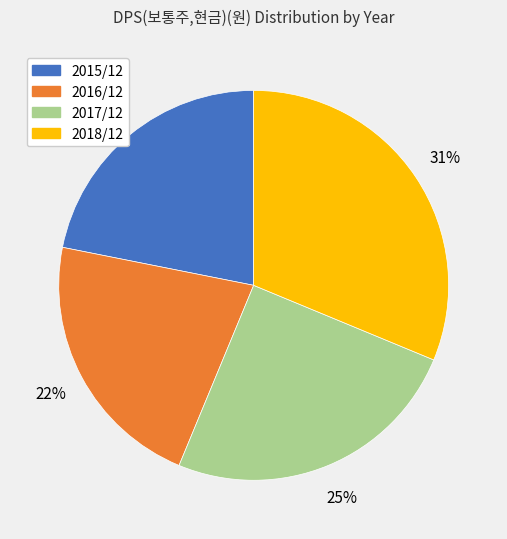

Does any single category account for the majority?

No